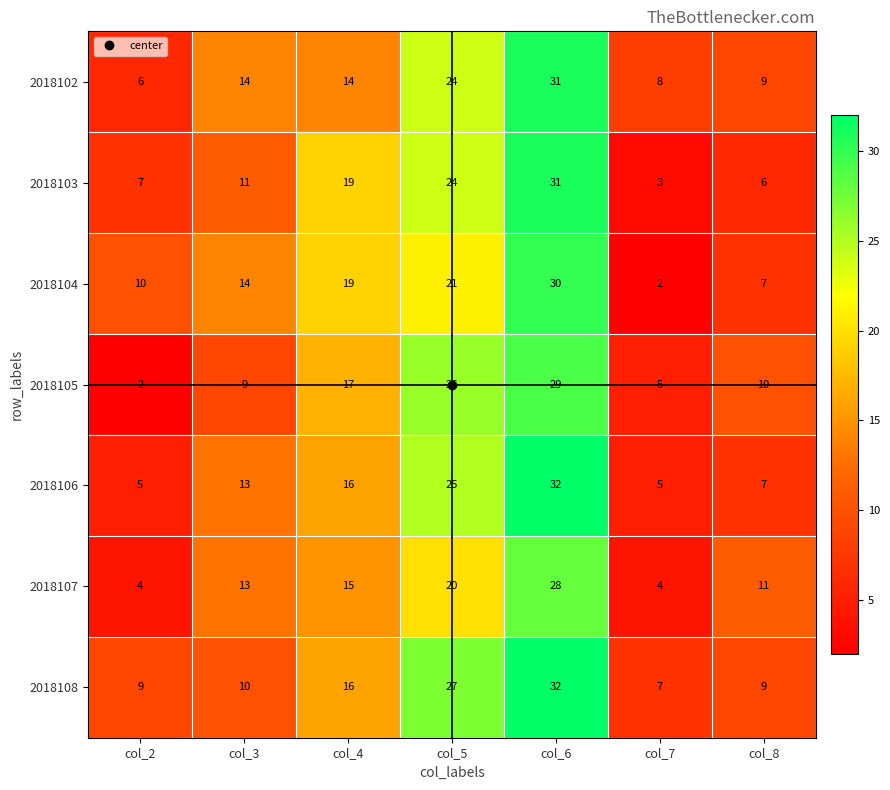

Which series has the largest total across all categories?

2018108